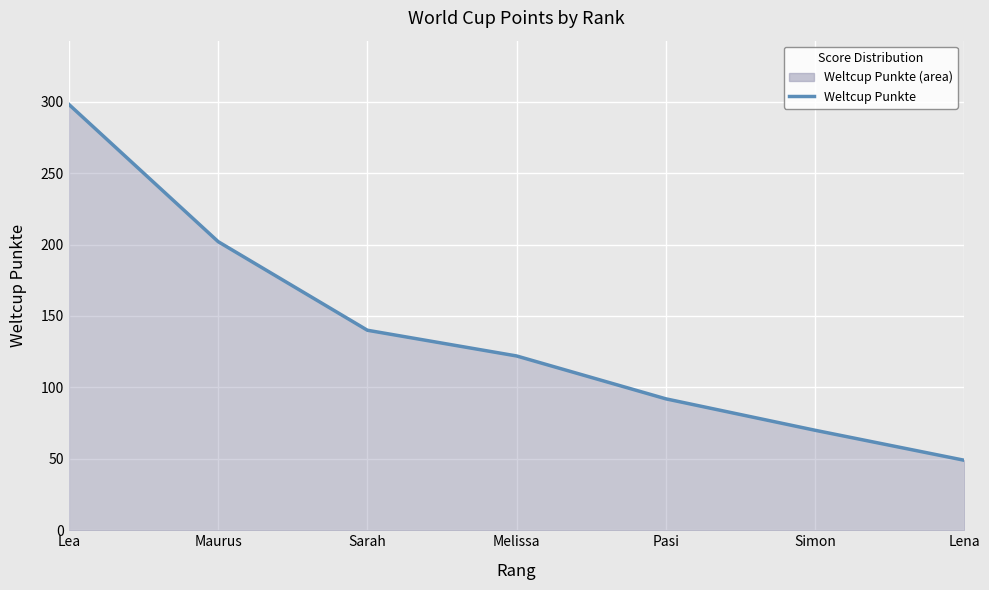

True or false: the data has more than 2 interior local peaks.

False